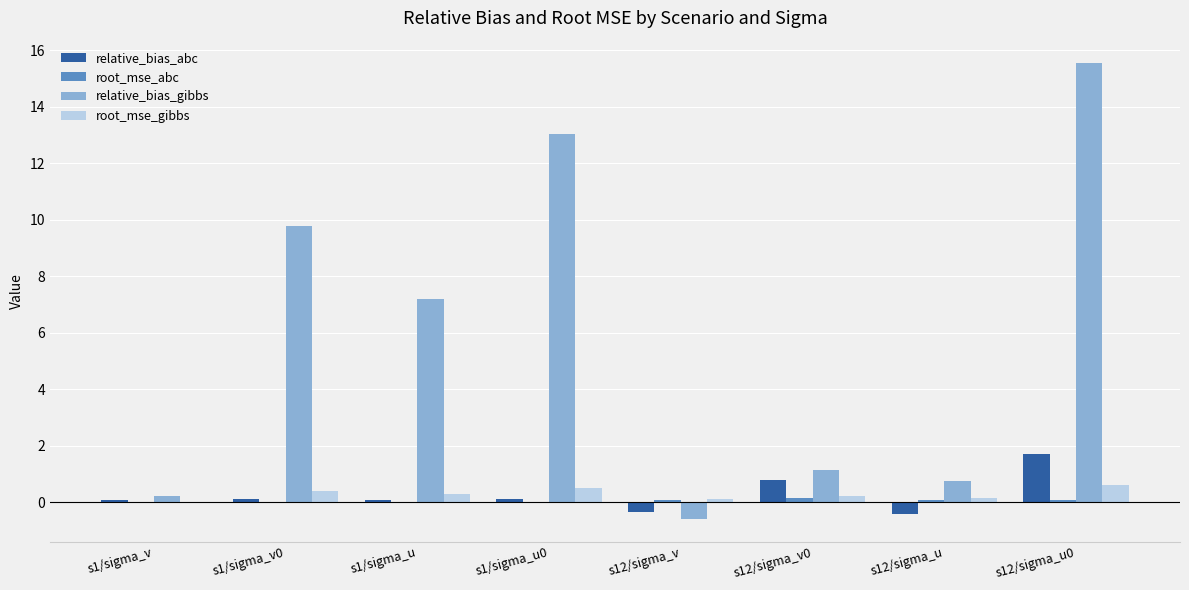

What is the sum of all relative_bias_gibbs values?

47.1